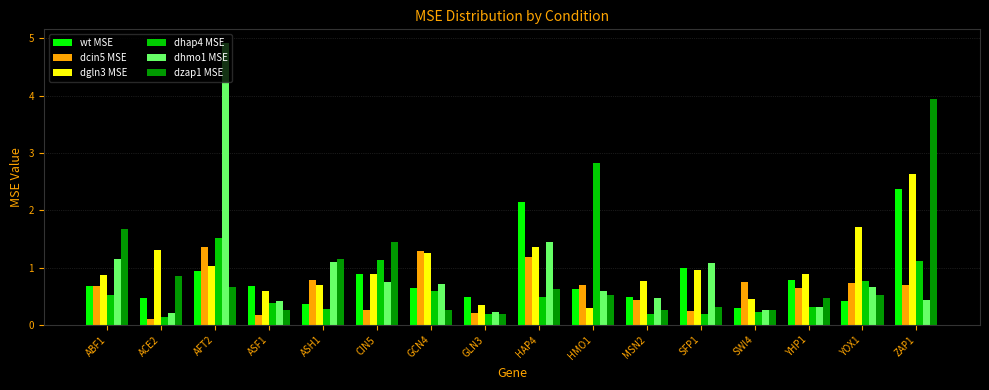

Which series has the largest range (max minus min)?

dhmo1 MSE